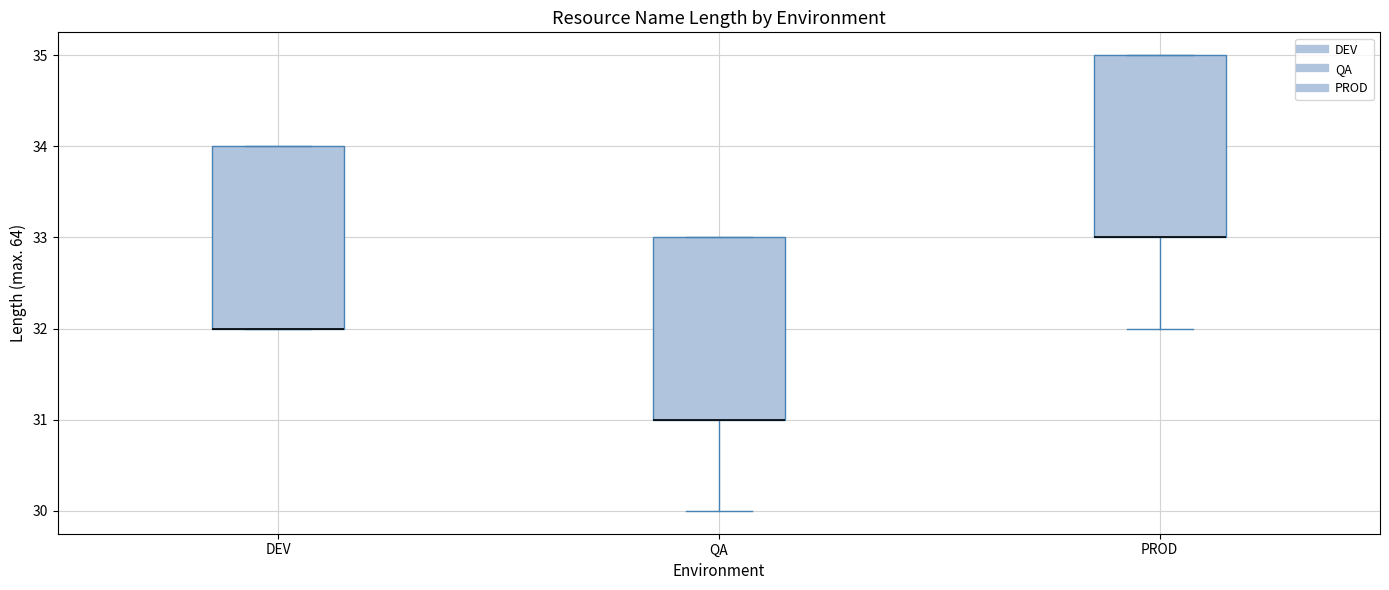

Reading left to right, transcribe this box plot: for each box, give where its median line is, the range the box spans, and where its two whiskers end, as read against the y-axis. The values are not printed on the chart, so give them approximately, as read against the axis.

DEV: median 32 (drawn on the box's lower edge), box 32 to 34, whiskers 32 to 34
QA: median 31 (drawn on the box's lower edge), box 31 to 33, whiskers 30 to 33
PROD: median 33 (drawn on the box's lower edge), box 33 to 35, whiskers 32 to 35